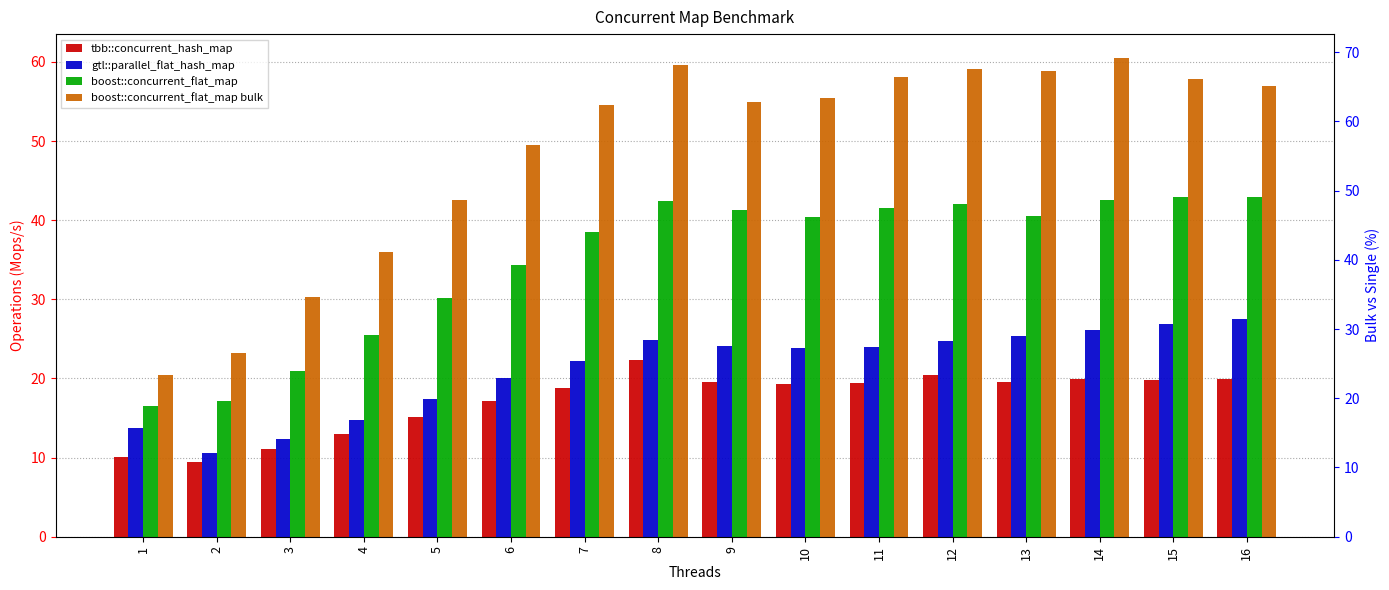

Reading left to right, list all the values displayed in this chart.

tbb::concurrent_hash_map: 1=10.1	2=9.5	3=11.1	4=13.0	5=15.1	6=17.2	7=18.9	8=22.4	9=19.5	10=19.2	11=19.4	12=20.4	13=19.6	14=19.9	15=19.7	16=19.9
gtl::parallel_flat_hash_map: 1=13.7	2=10.6	3=12.4	4=14.8	5=17.4	6=20.0	7=22.2	8=24.8	9=24.1	10=23.8	11=24.0	12=24.7	13=25.3	14=26.1	15=26.9	16=27.5
boost::concurrent_flat_map: 1=16.6	2=17.1	3=20.9	4=25.4	5=30.2	6=34.3	7=38.5	8=42.4	9=41.3	10=40.5	11=41.5	12=42.0	13=40.6	14=42.6	15=42.9	16=42.9
boost::concurrent_flat_map bulk: 1=20.4	2=23.2	3=30.3	4=36.0	5=42.5	6=49.6	7=54.6	8=59.6	9=54.9	10=55.5	11=58.1	12=59.2	13=58.8	14=60.5	15=57.8	16=56.9